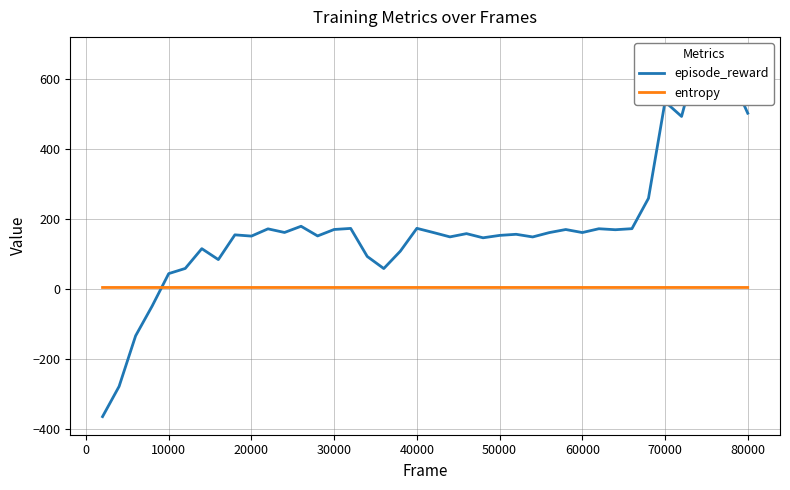

What are all the series names shown in the legend?

episode_reward, entropy